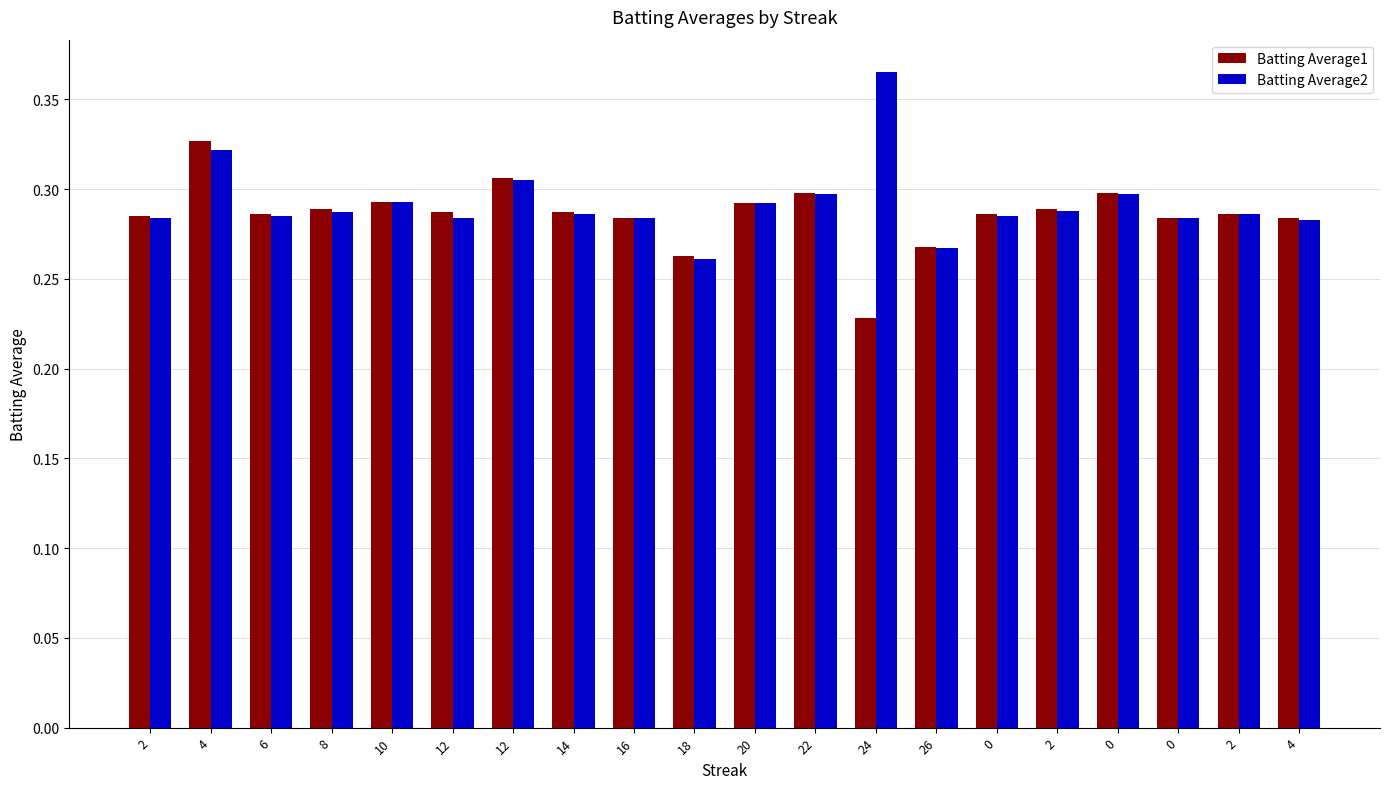

What are all the series names shown in the legend?

Batting Average1, Batting Average2